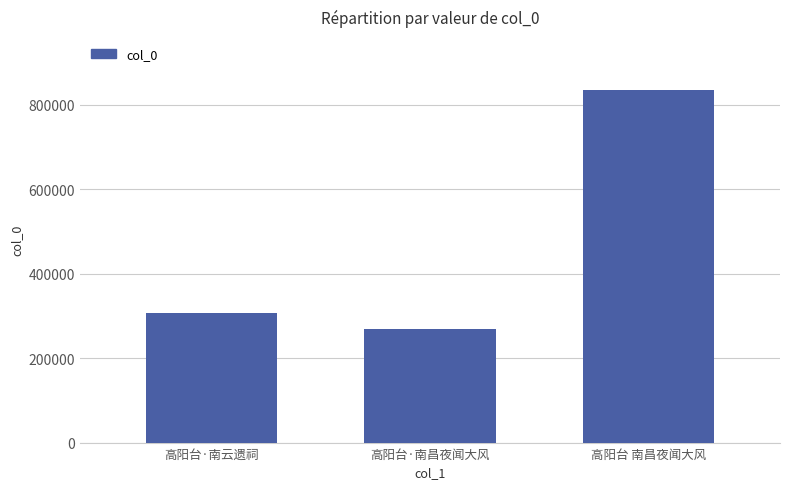

How many series are shown in this chart?

1